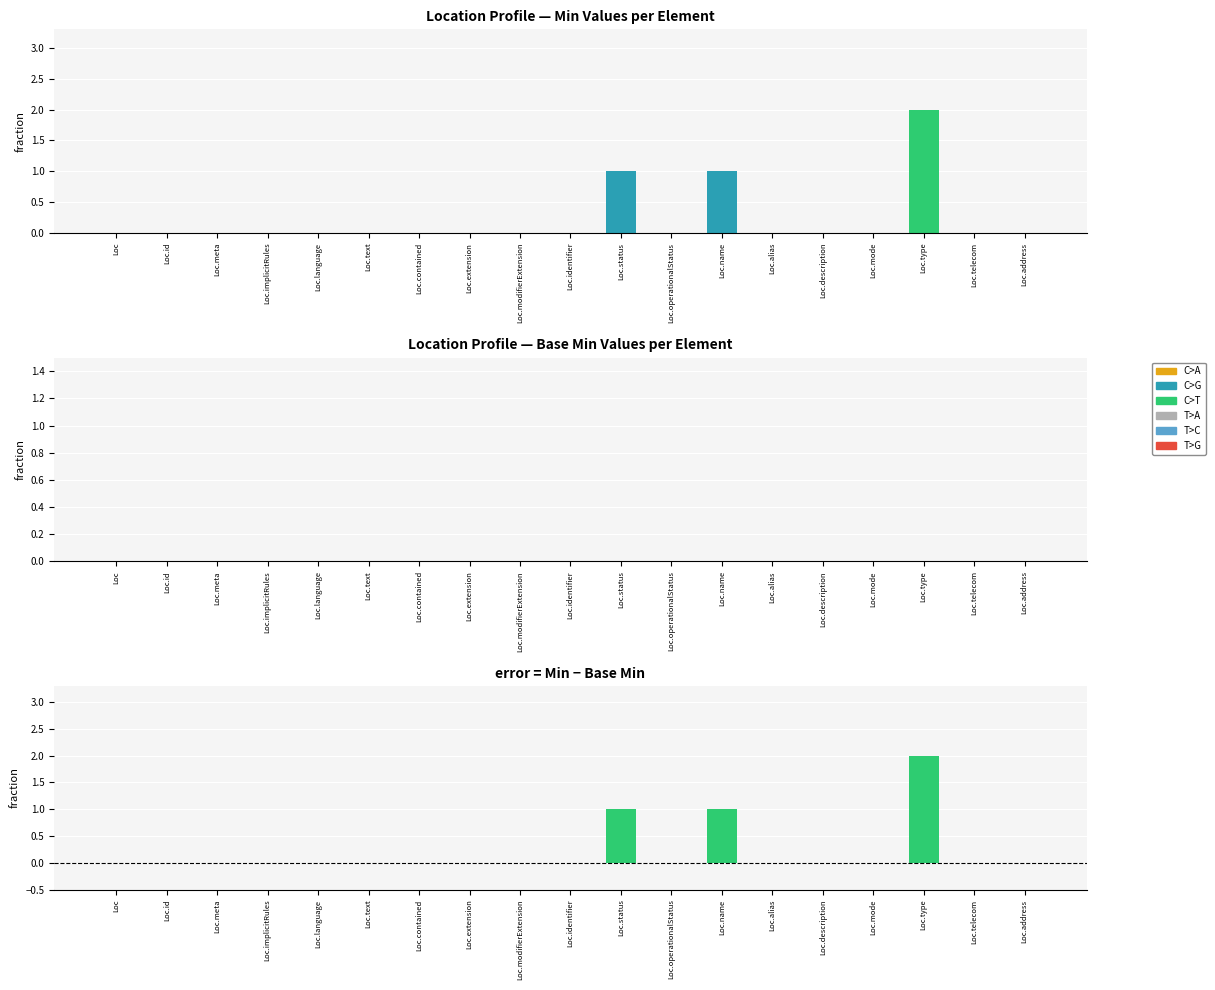

Rank the series by their maximum value, from lowest to highest.

Base Min, Min, Min - Base Min